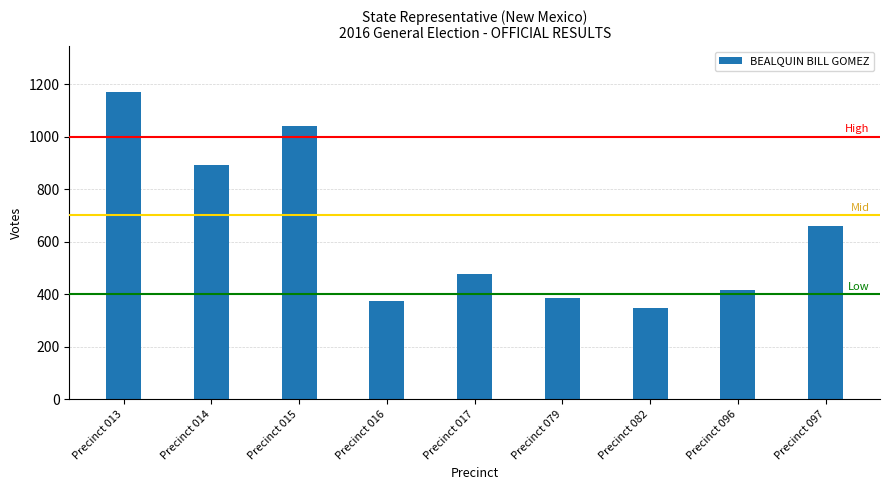

Where does the data first go above 476?

Precinct 013